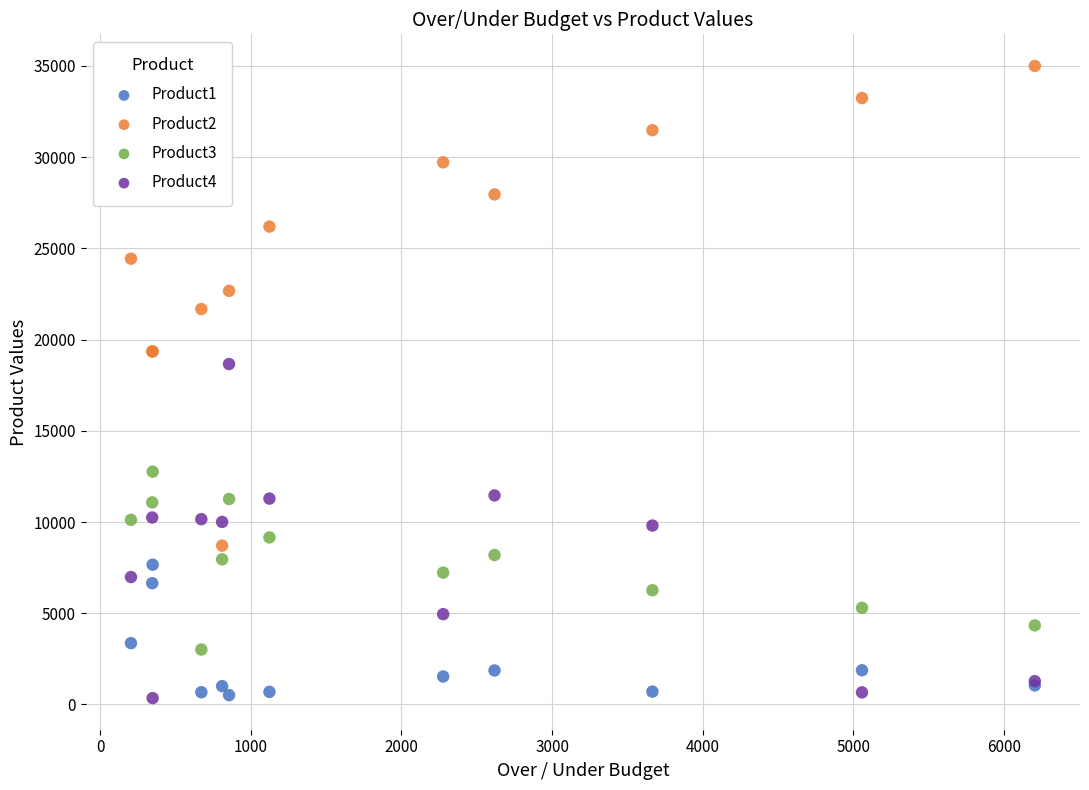

Across all series, what Y value is closest to 17671?

18656.0